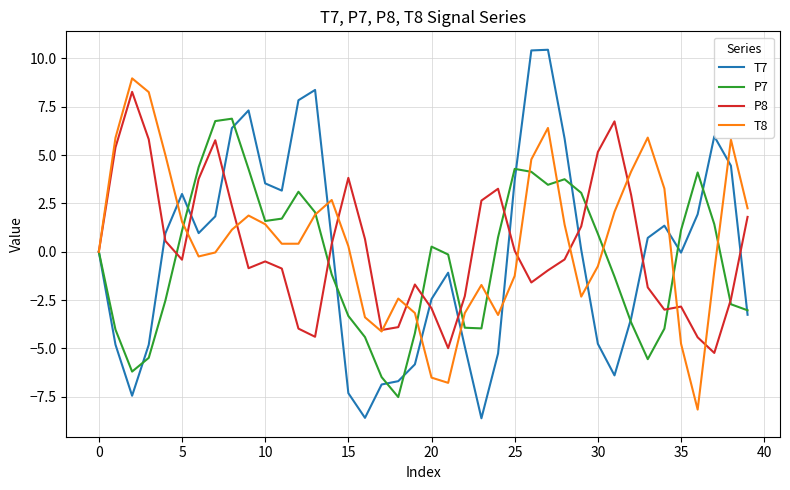

What is the smallest value displayed?

-8.6